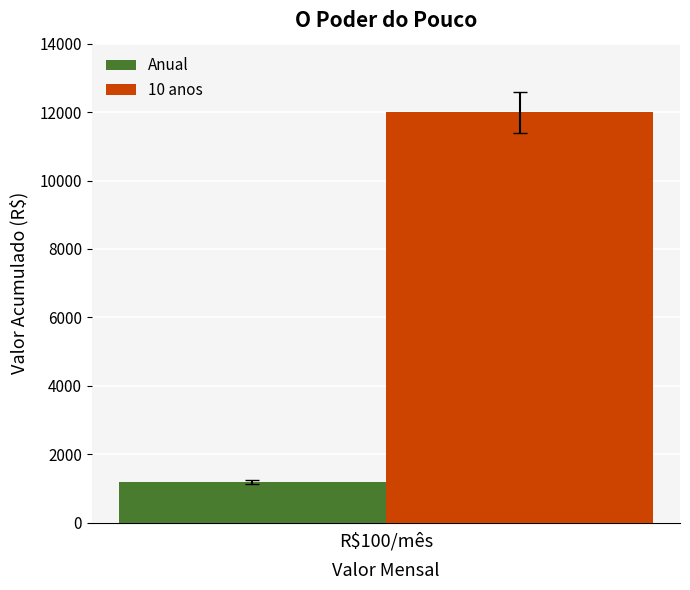

How many distinct data groups are displayed?

2